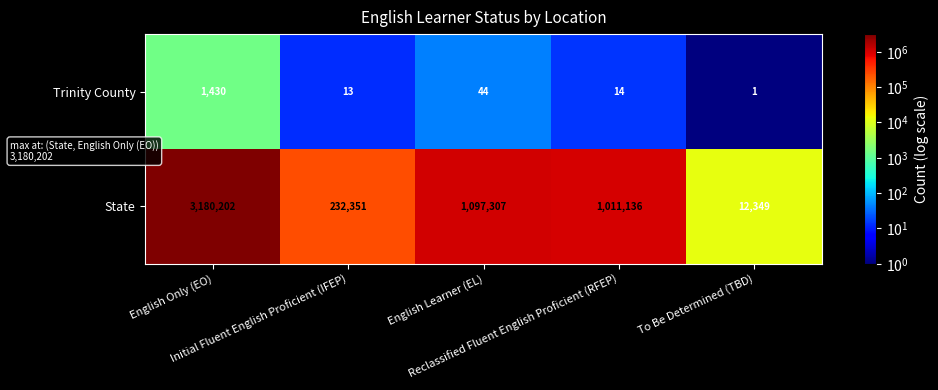

What is the greatest value displayed?

3180202